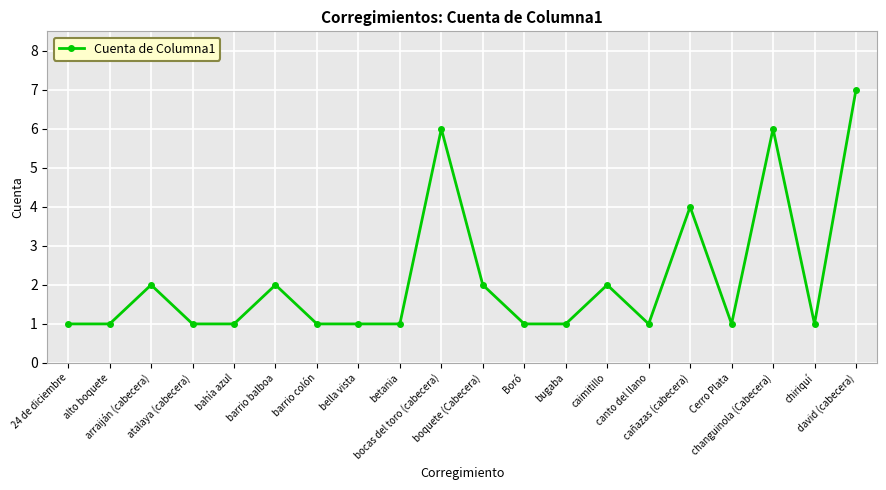

Reading left to right, transcribe all the data shown in this chart.

24 de diciembre=1	alto boquete=1	arraiján (cabecera)=2	atalaya (cabecera)=1	bahía azul=1	barrio balboa=2	barrio colón=1	bella vista=1	betania=1	bocas del toro (cabecera)=6	boquete (Cabecera)=2	Boró=1	bugaba=1	caimitillo=2	canto del llano=1	cañazas (cabecera)=4	Cerro Plata=1	changuinola (Cabecera)=6	chiriquí=1	david (cabecera)=7